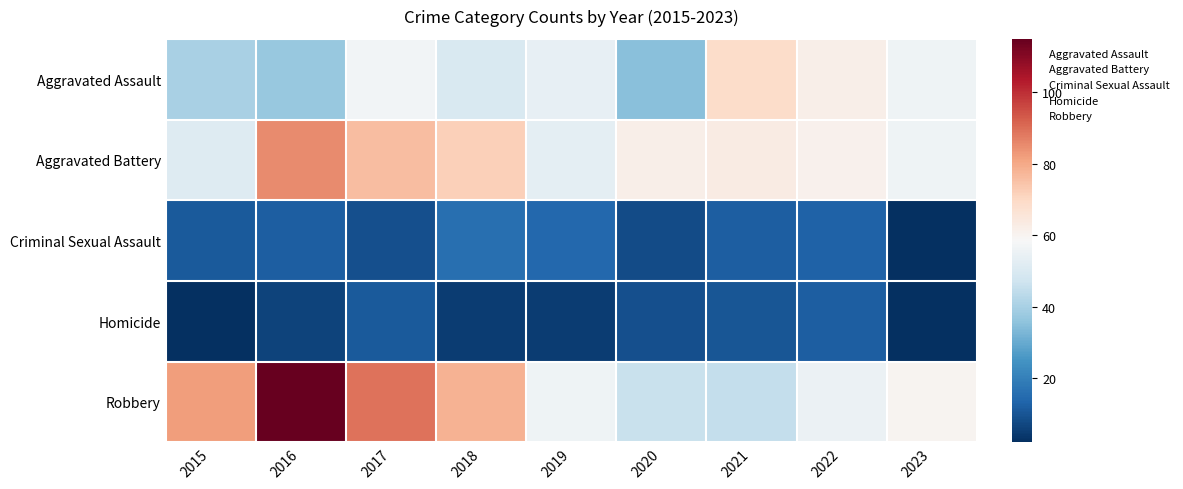

At which category is the sum across all series the highest?

2016